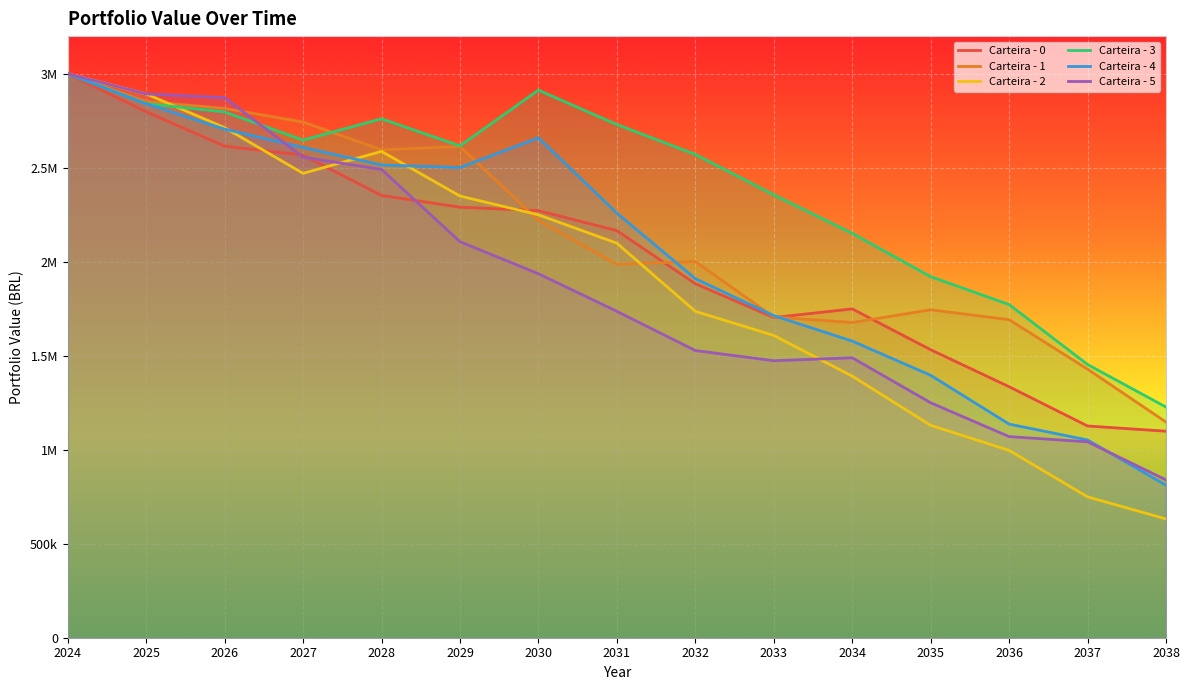

Which series changed the most between 2030 and 2035?

Carteira - 4